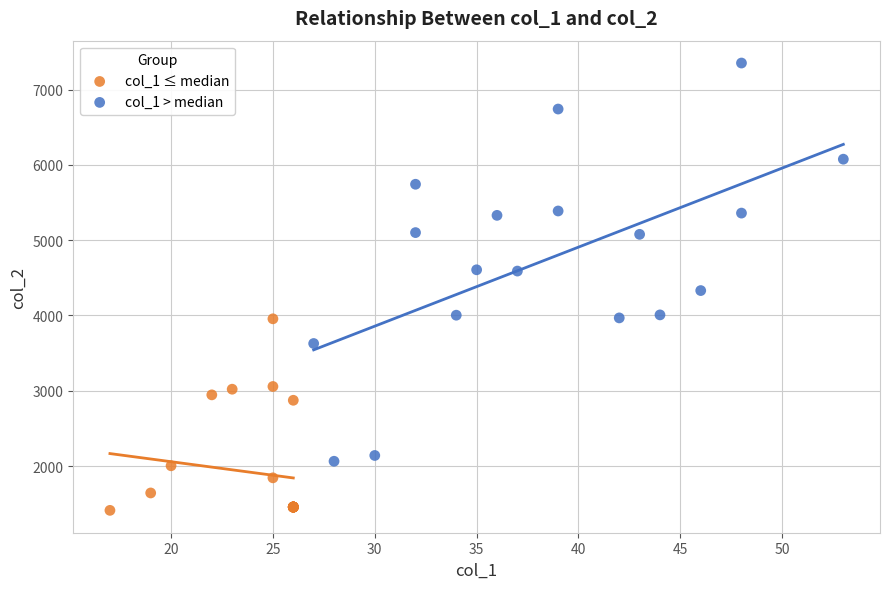

Which series has the widest spread of Y values?

col_1 > median